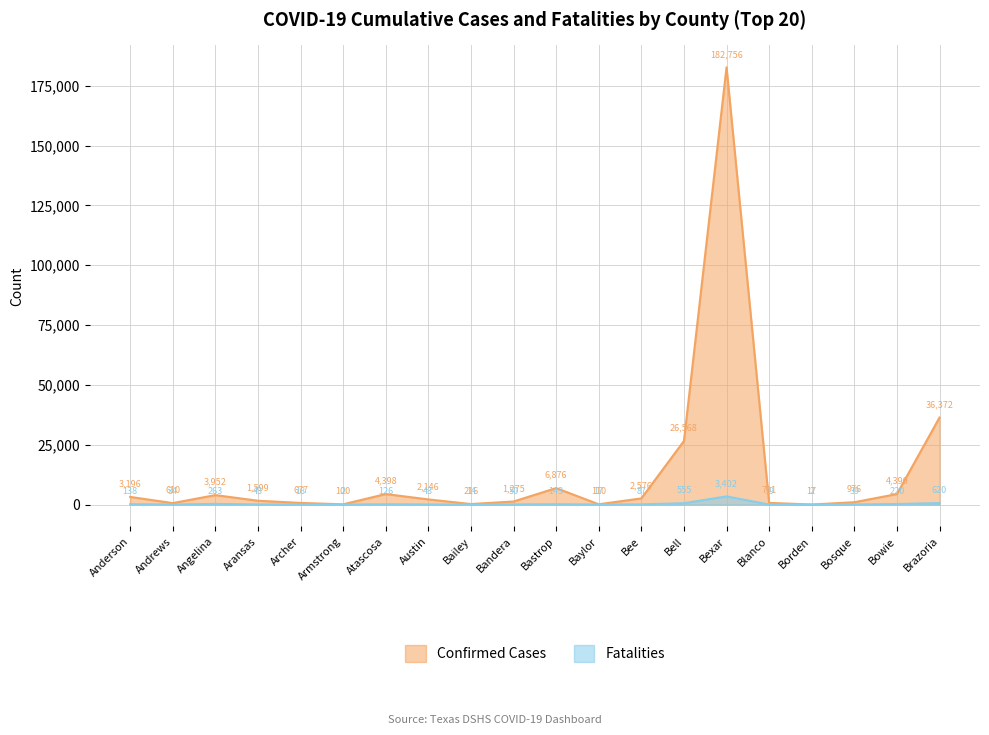

What is the average value of the Confirmed Cases series?

13976